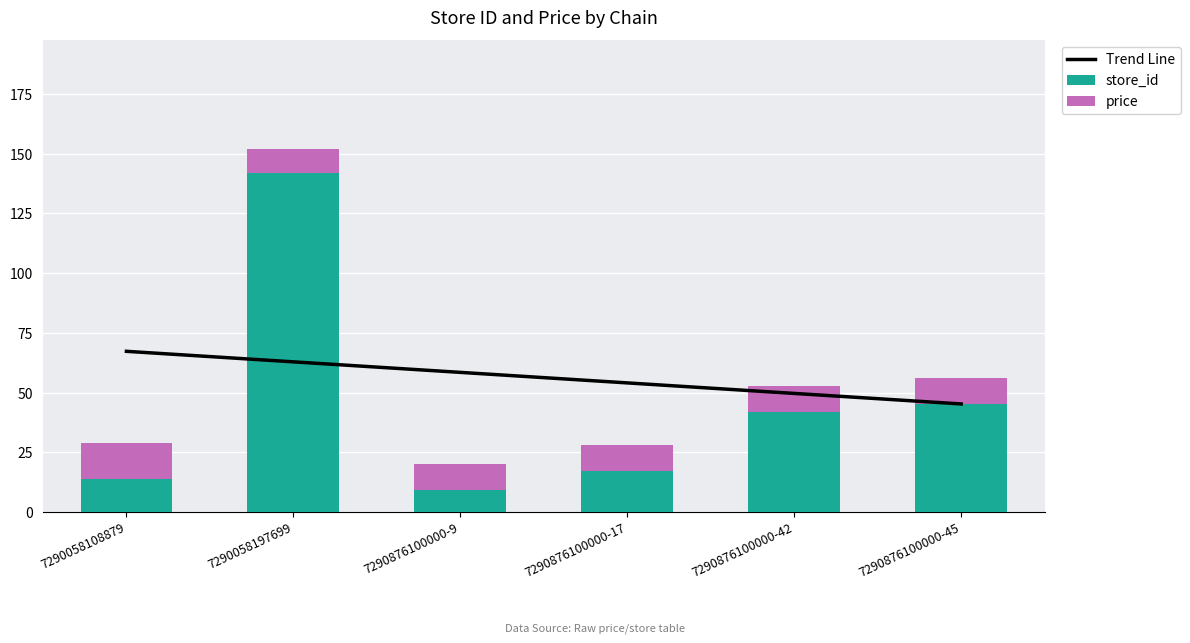

What is the average value of the Trend Line series?

56.2